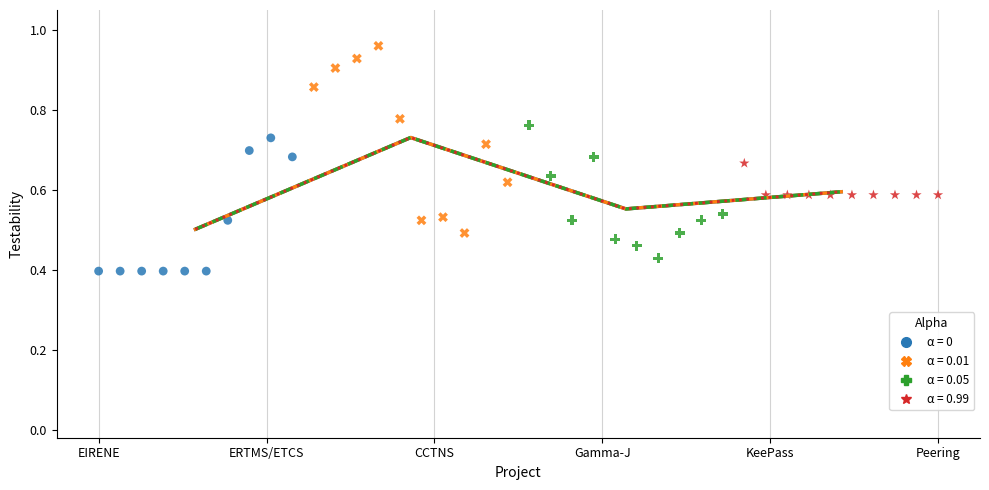

Which series has the largest Y range (max minus min)?

α = 0.01